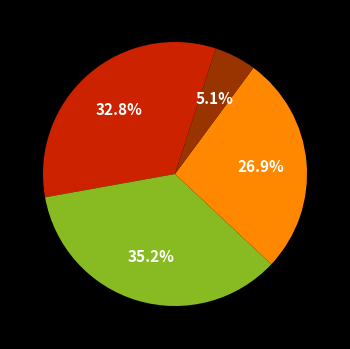

Does any single category account for the majority?

No